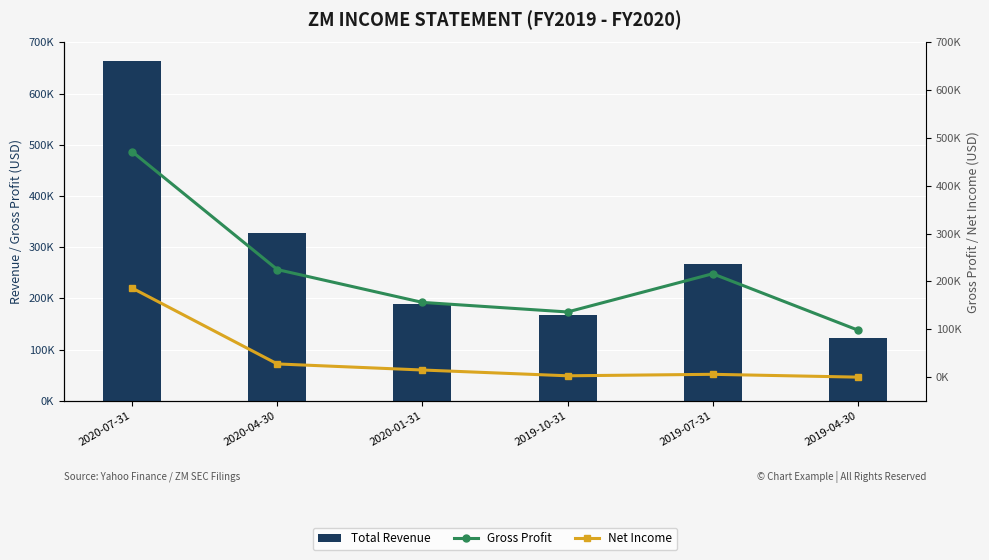

How many groups of bars are there?

6